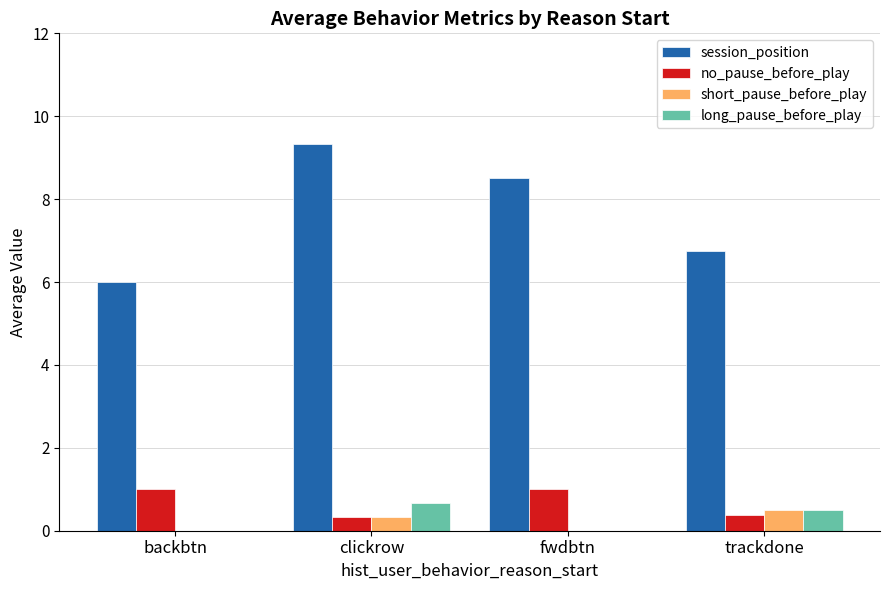

How many groups of bars are there?

4